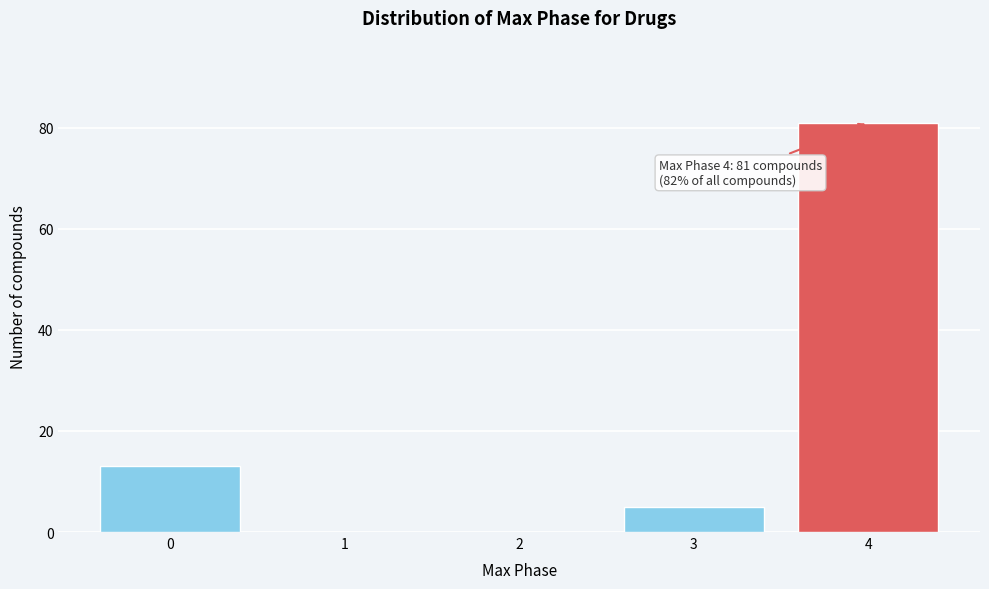

Which range on the x-axis has the tallest bar?

3.5 to 4.5